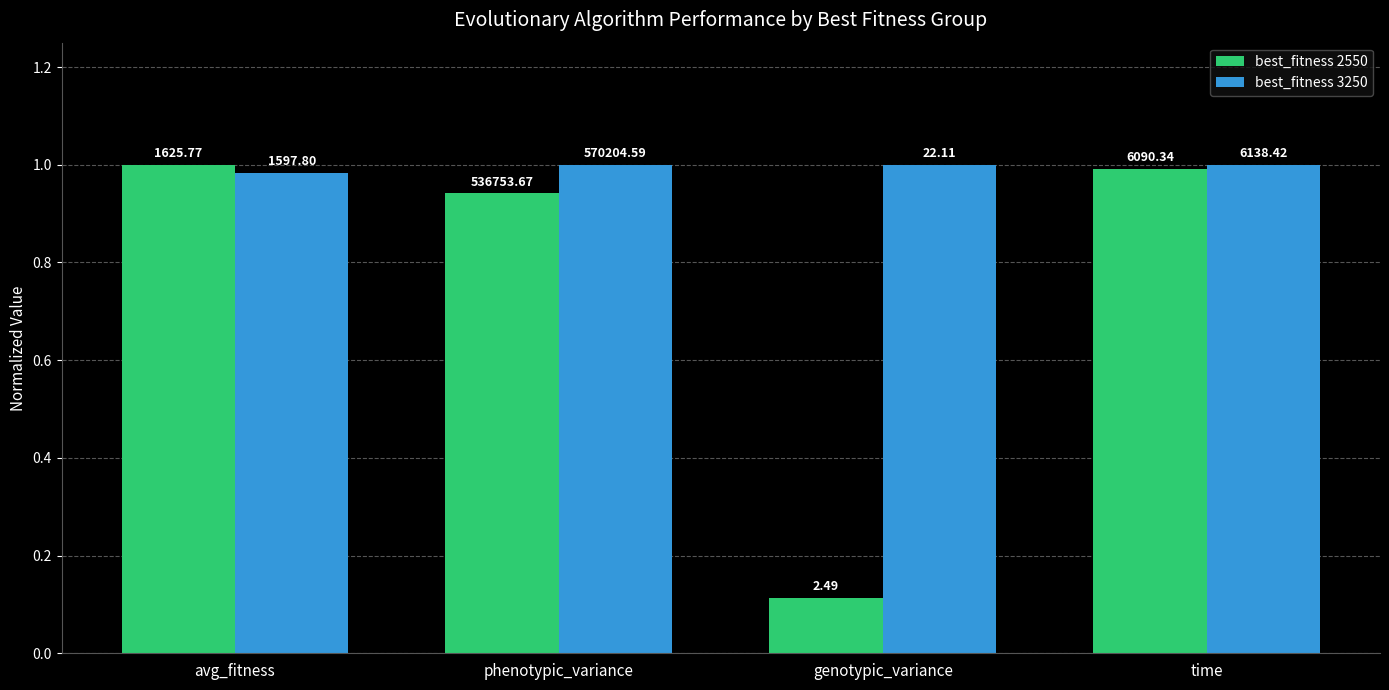

How many bars are there in total?

8